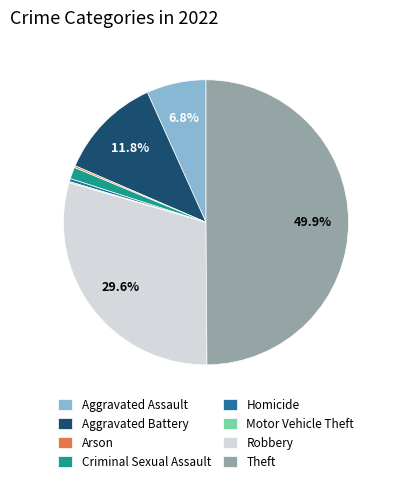

Is the sum of Homicide and Aggravated Assault greater than half?

No